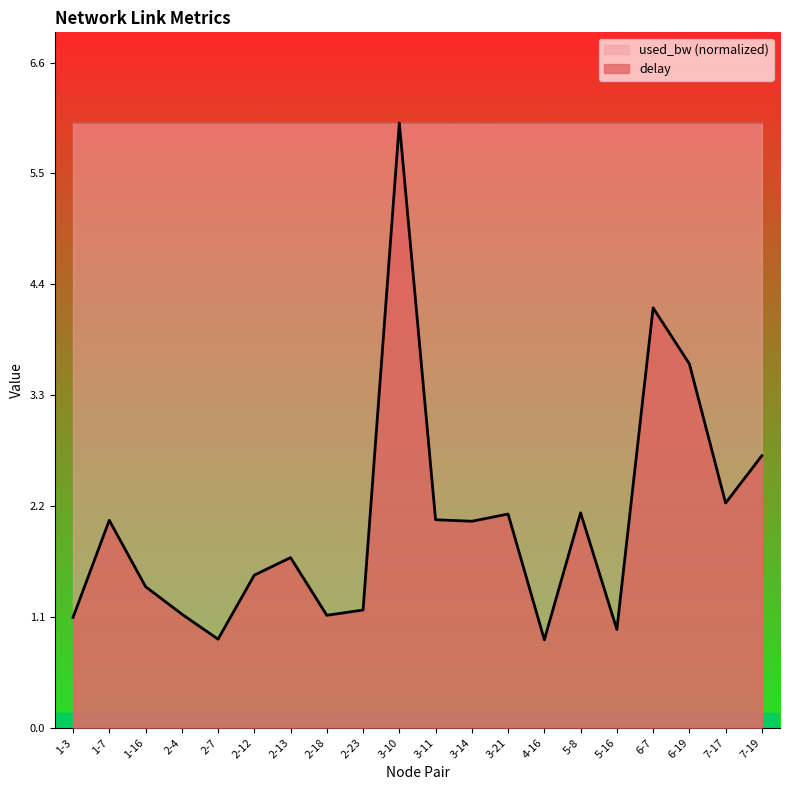

The value of delay at 3-21 is 2.1. True or false?

True